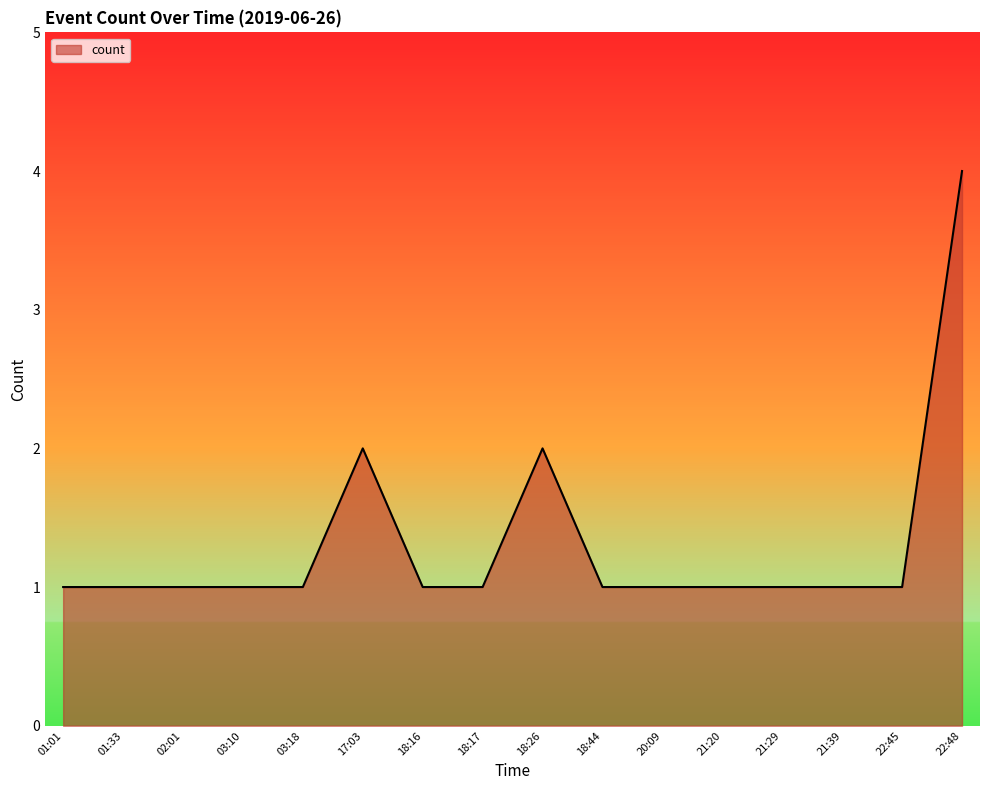

Is it true that the value at 01:33 is 0?

False